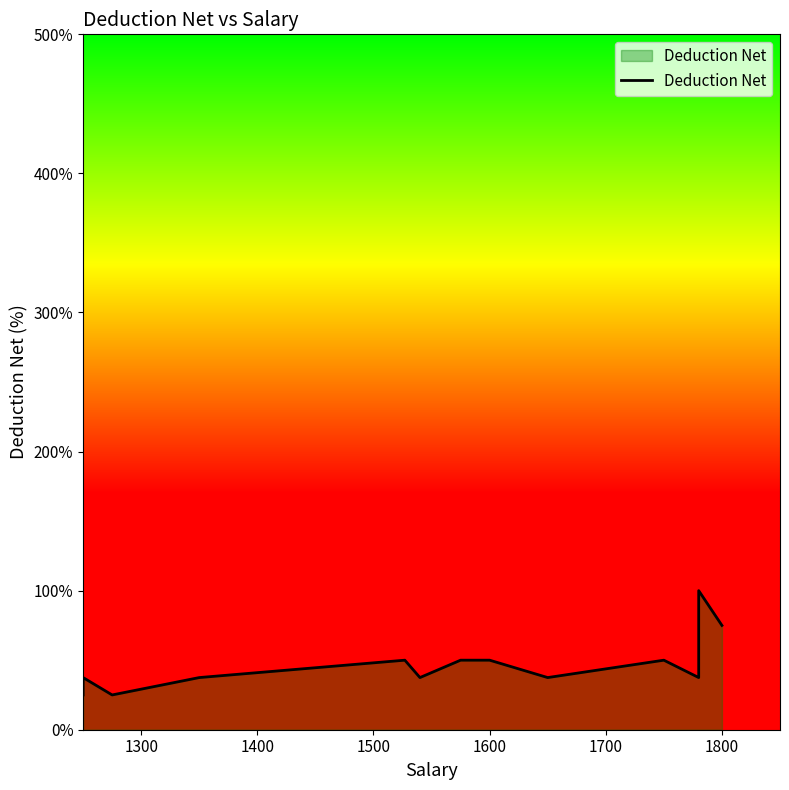

What is the difference between the maximum and minimum values?

75.0